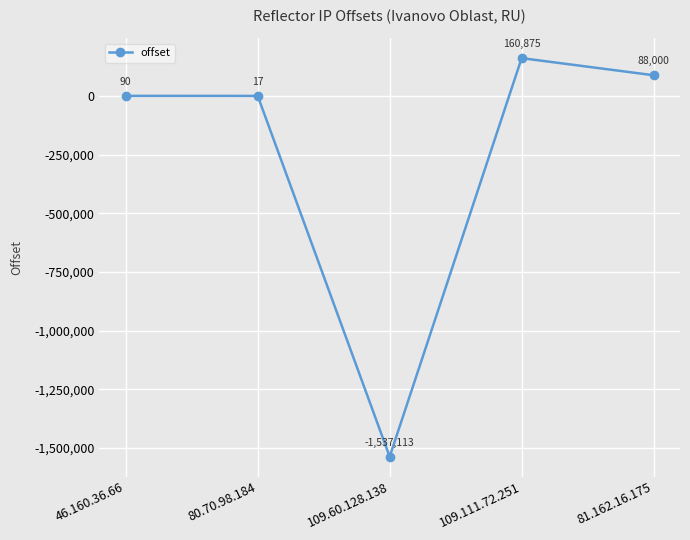

How many negative values are there?

1